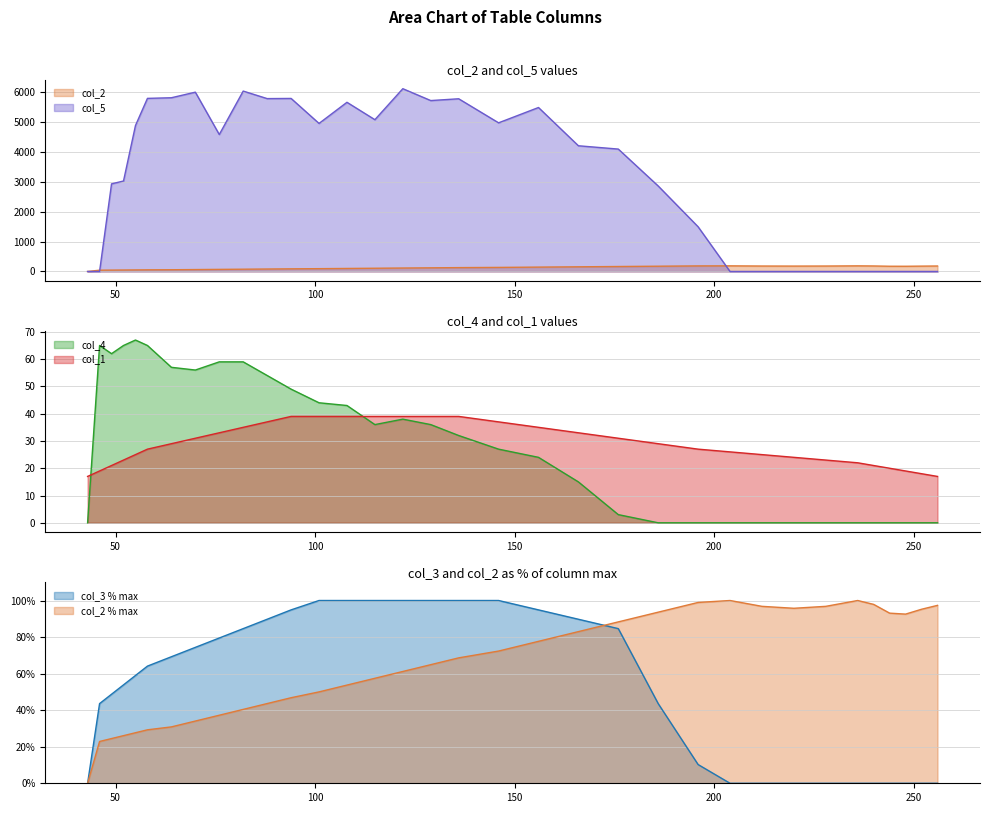

Where is the first local maximum for col_5?

70